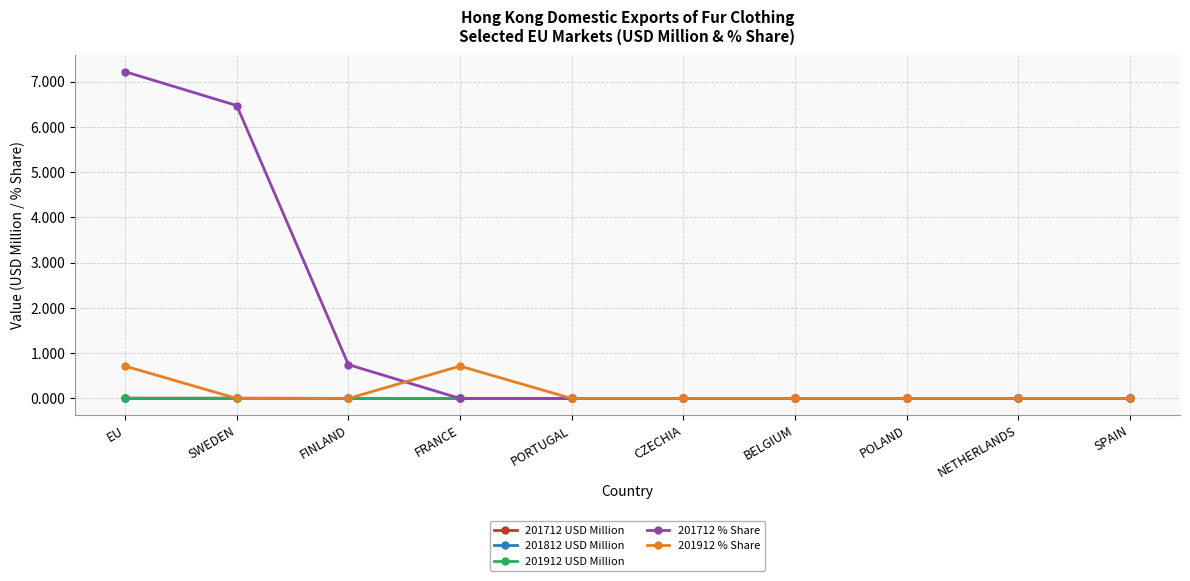

Which series has the widest spread of values?

201712 % Share